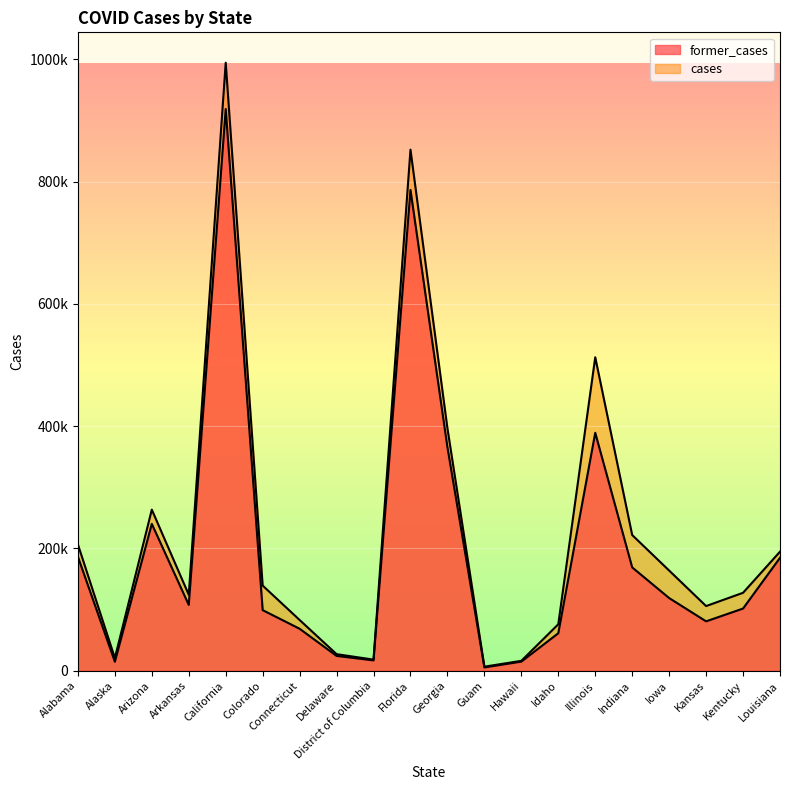

True or false: former_cases has more than 0 interior local peaks.

True